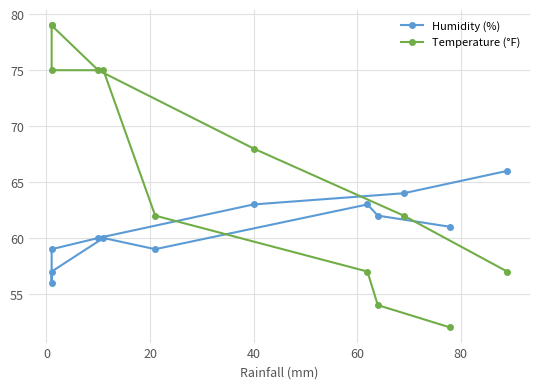

Rank the series by their average value, from lowest to highest.

Humidity (%), Temperature (°F)